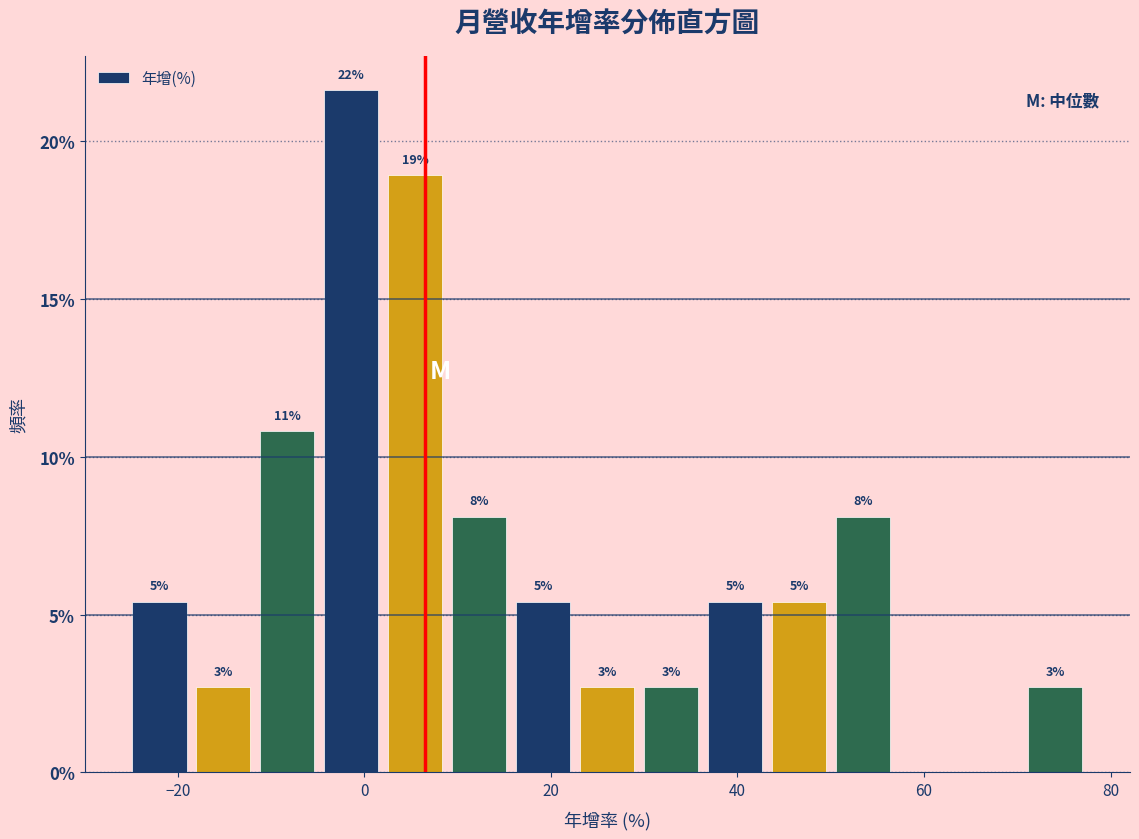

Read against the x-axis, roughly where is the centre of the tallest bar?

-2